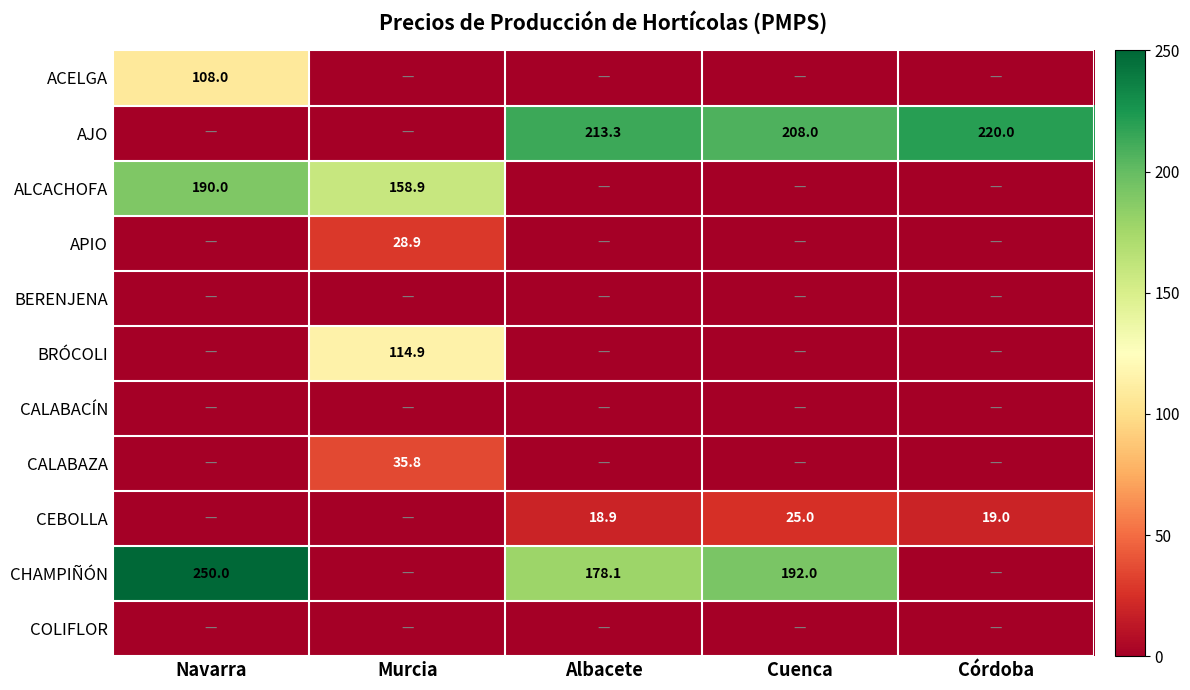

At which category is the sum across all series the highest?

Navarra